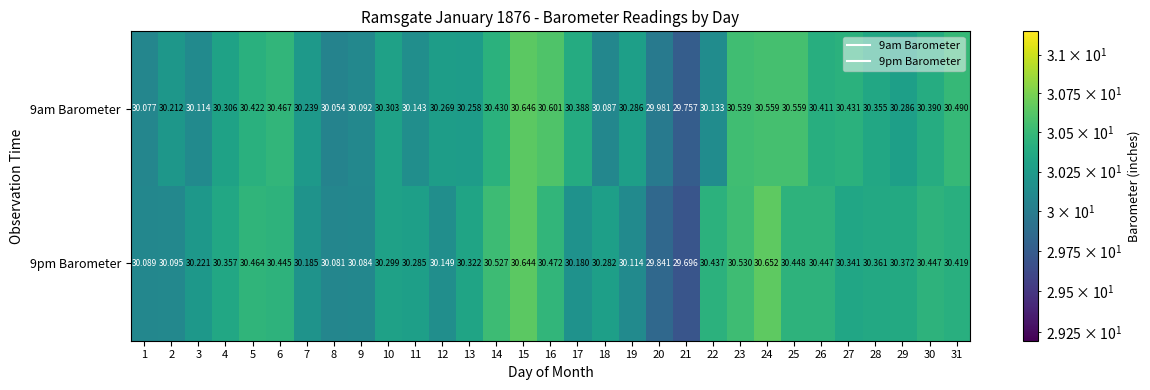

At 6, list the series in order from smallest to largest.

9pm Barometer, 9am Barometer